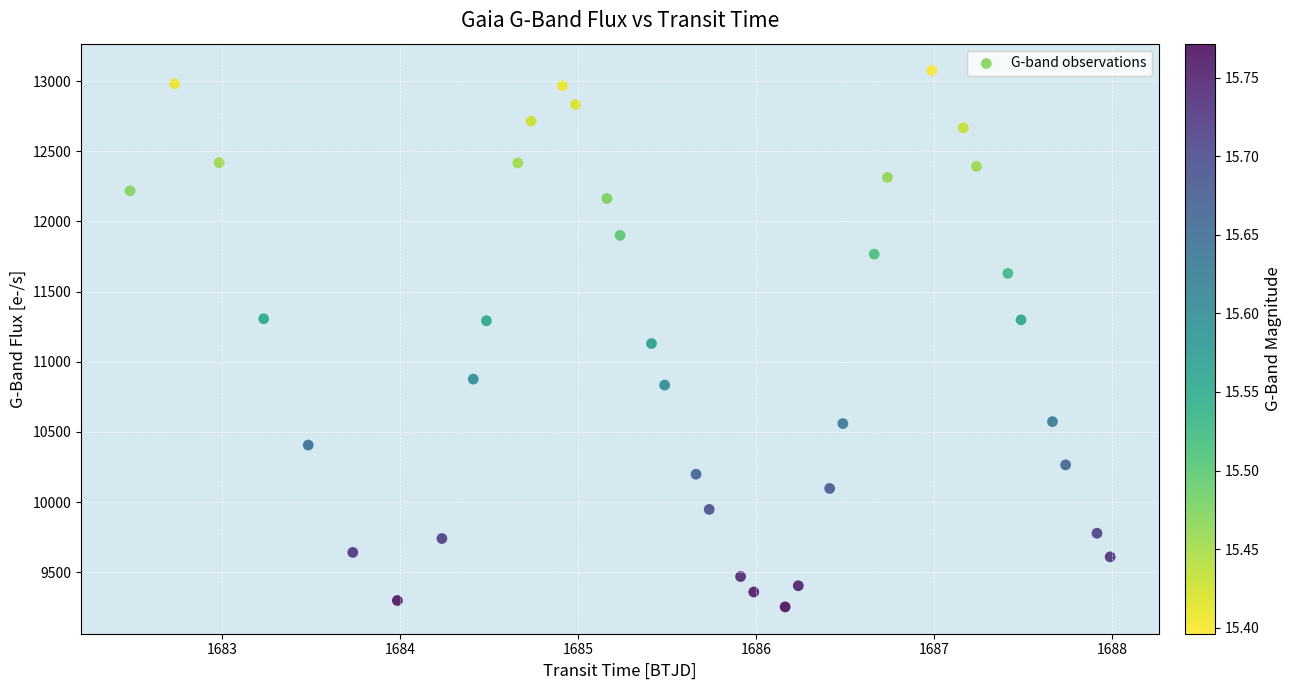

What is the range of X values (max minus min)?

5.5